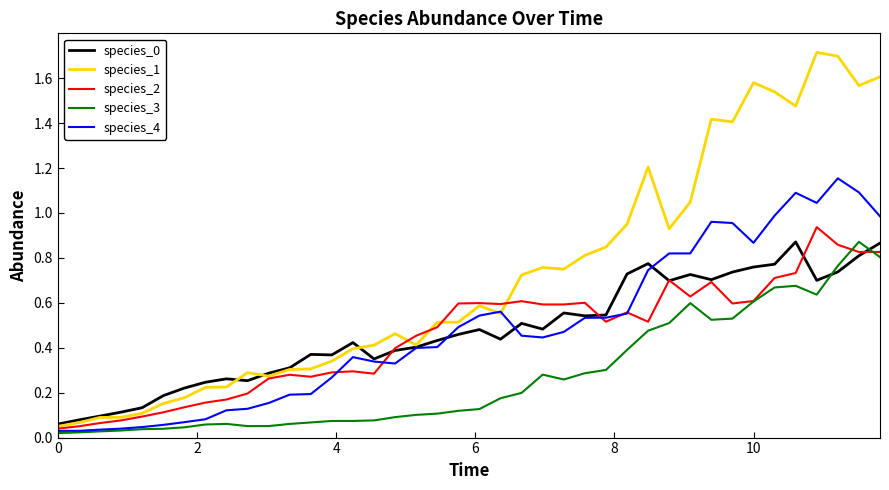

Which series has the widest spread of values?

species_1